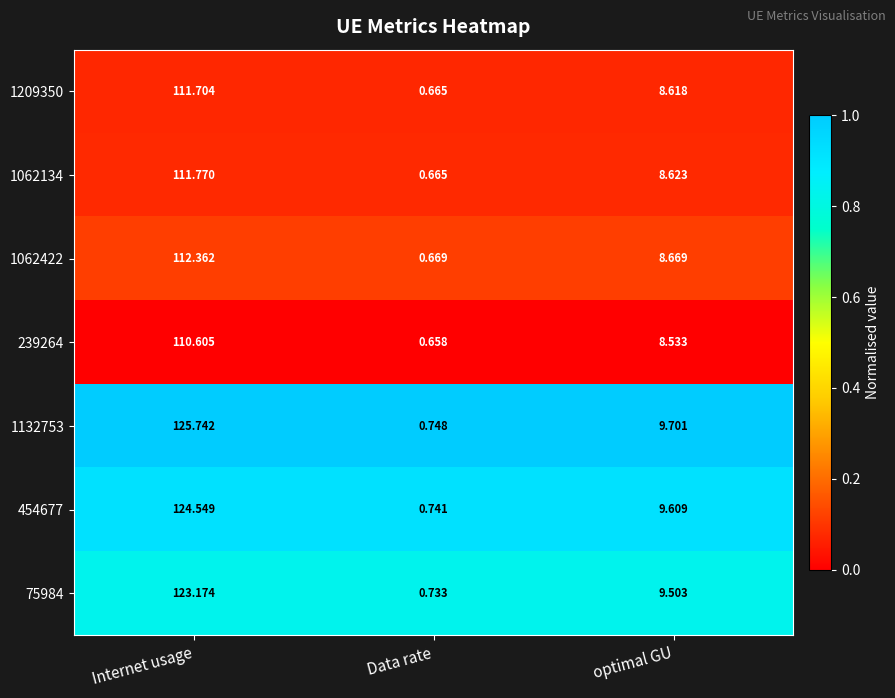

At which label is 454677 closest to 62?

optimal GU